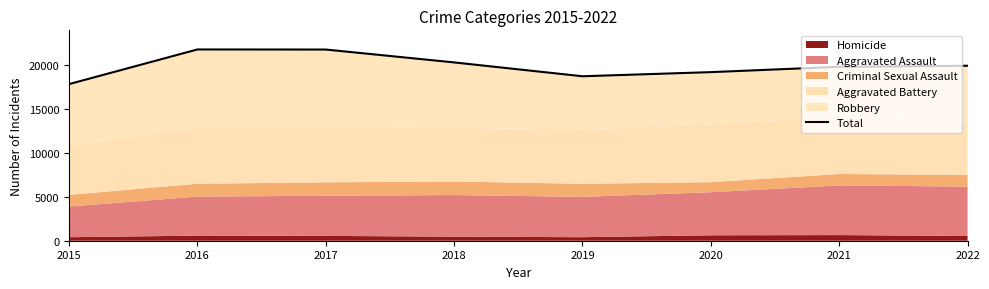

Approximately how many times larger is the value at 2022 compared to 2019?

1.1